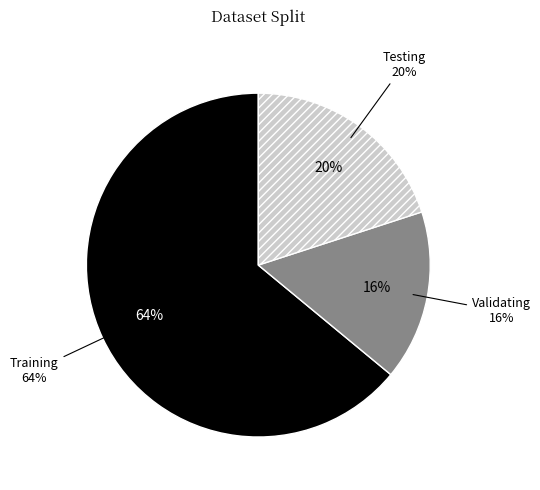

Which has a higher value, Training or Testing?

Training